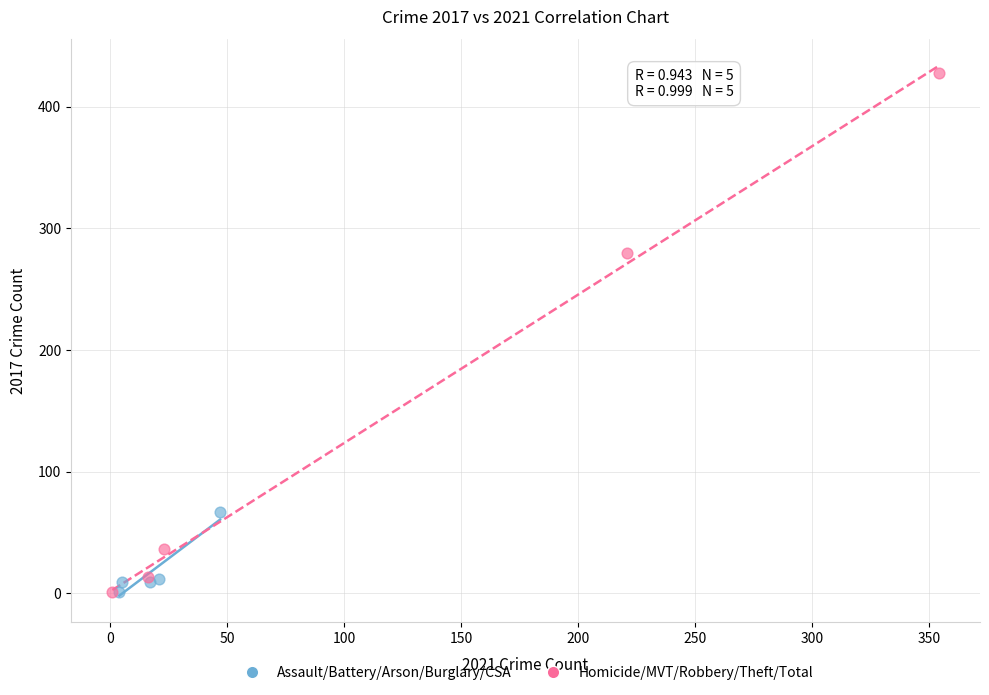

Which series contains the highest Y value?

Homicide/MVT/Robbery/Theft/Total